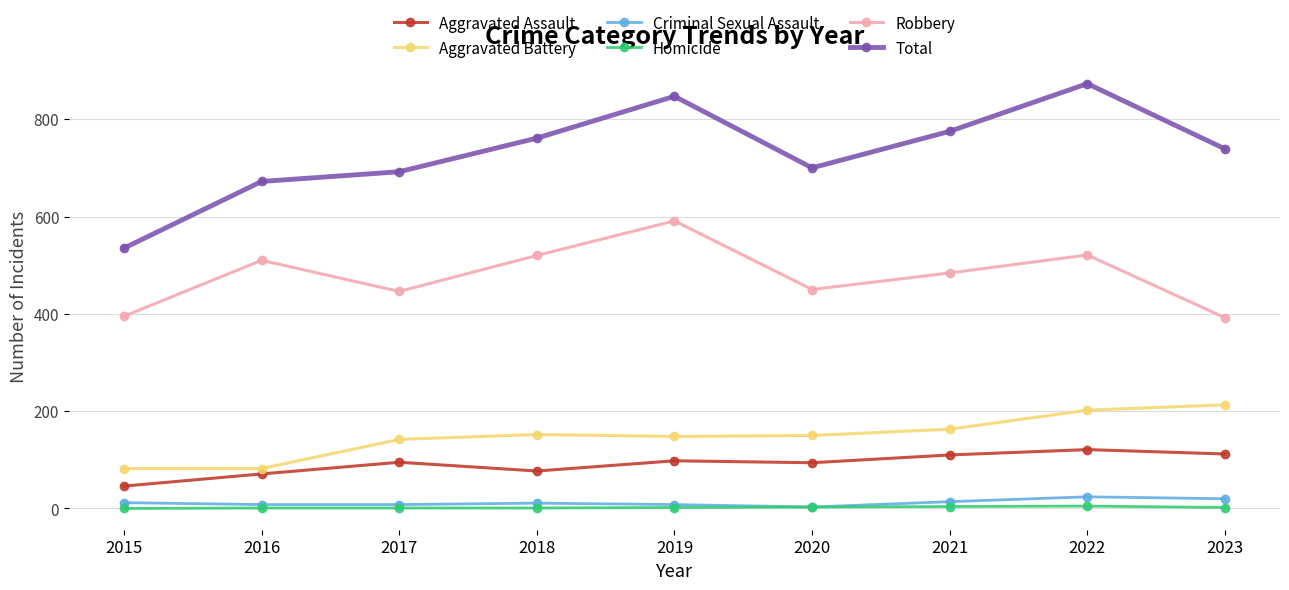

Is the value of Total at 2015 greater than the value of Aggravated Assault at 2015?

Yes